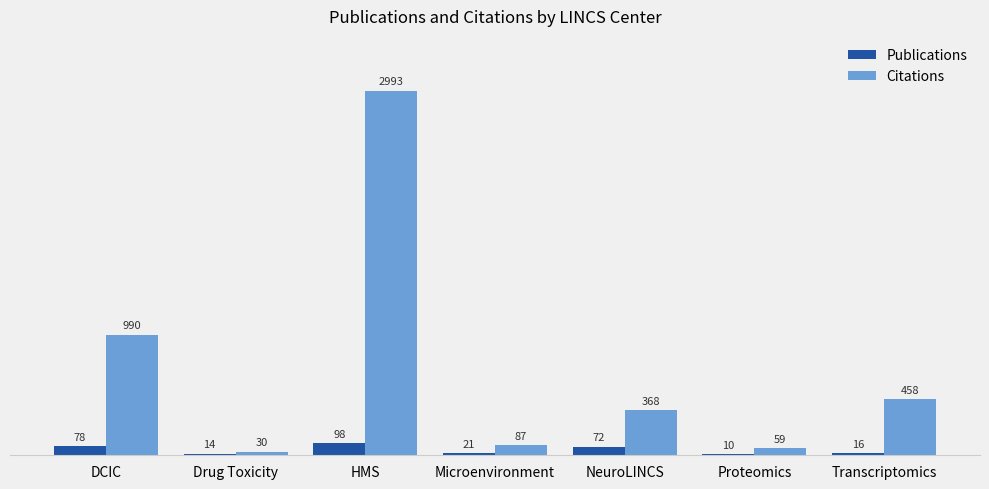

Which series changed the most between Drug Toxicity and Microenvironment?

Citations